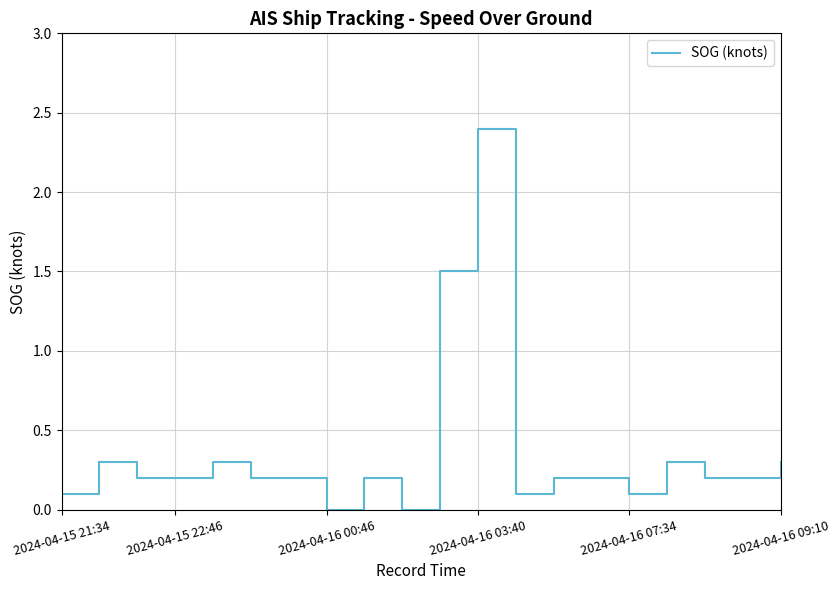

True or false: the data shows 2.2 at 10.

False